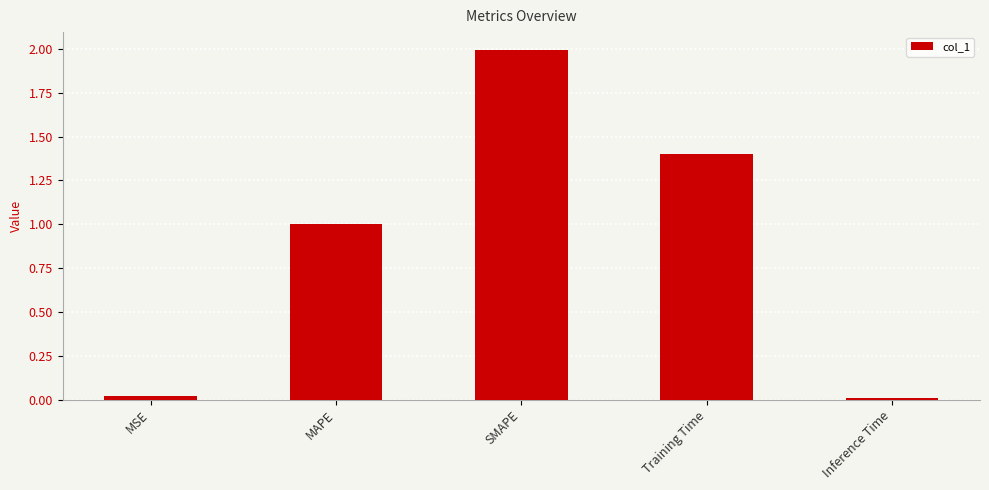

What is the difference between the maximum and second lowest values?

2.0